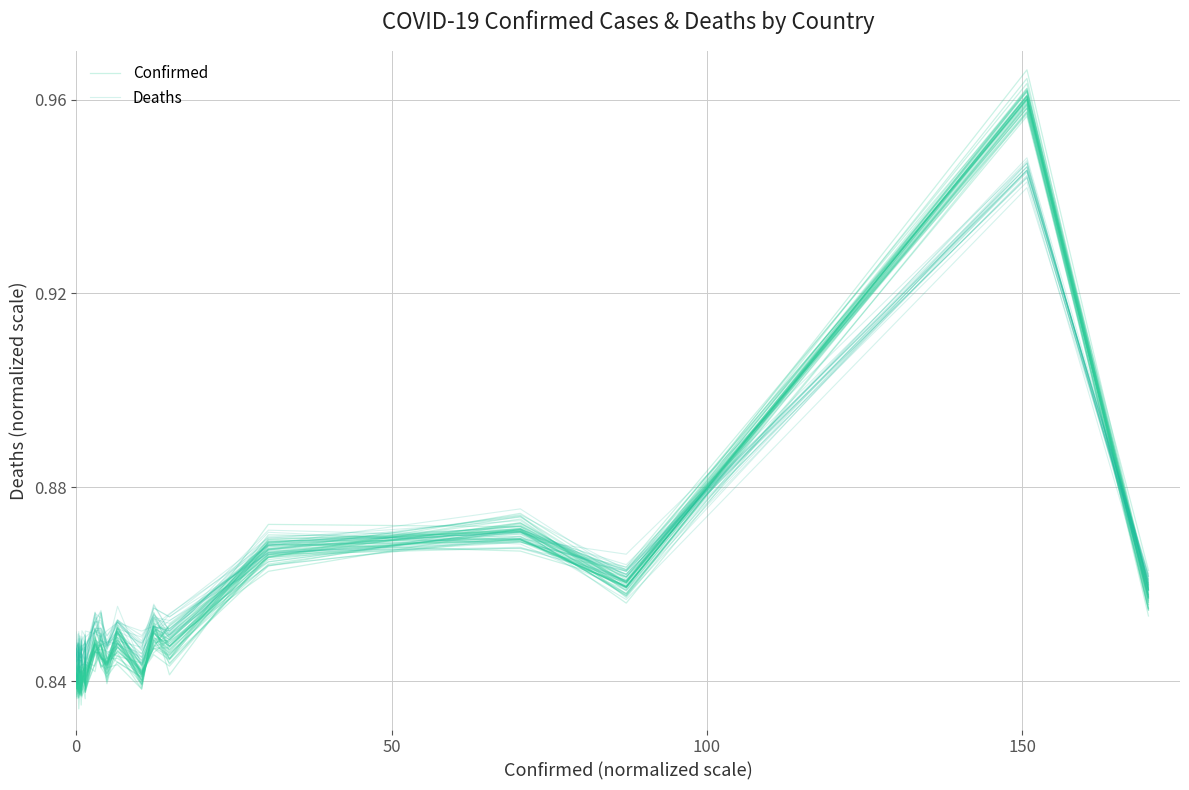

What is the lowest value of the Deaths series?

0.8